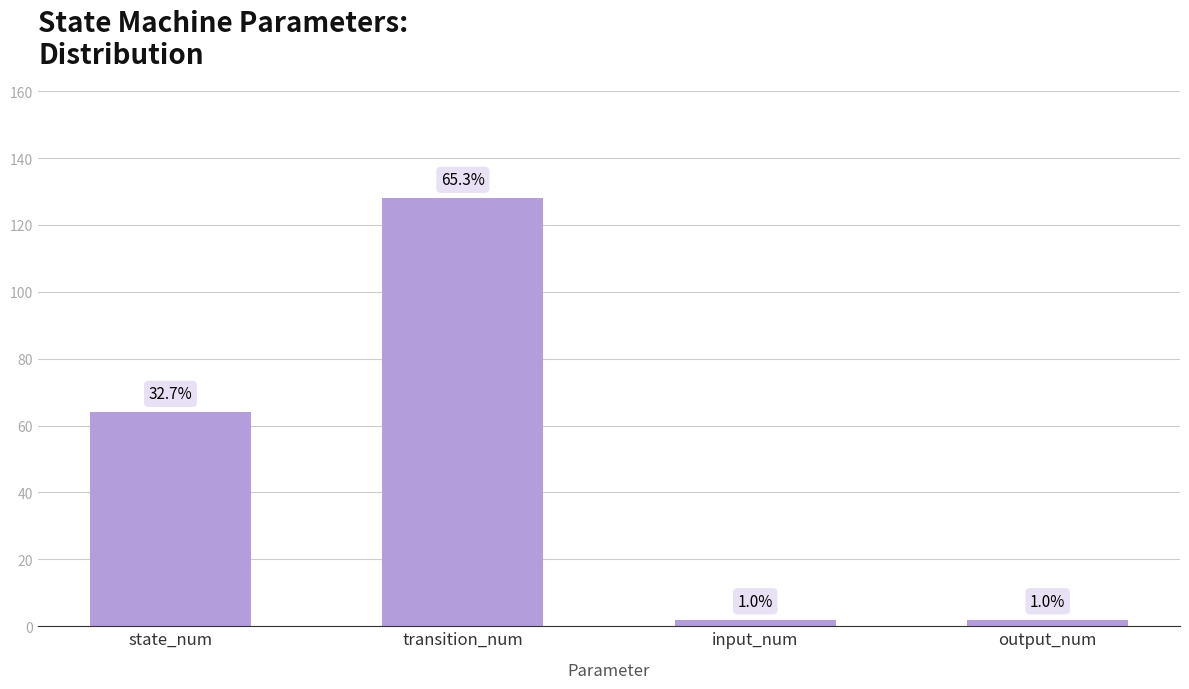

Which category has the highest value across all series?

transition_num